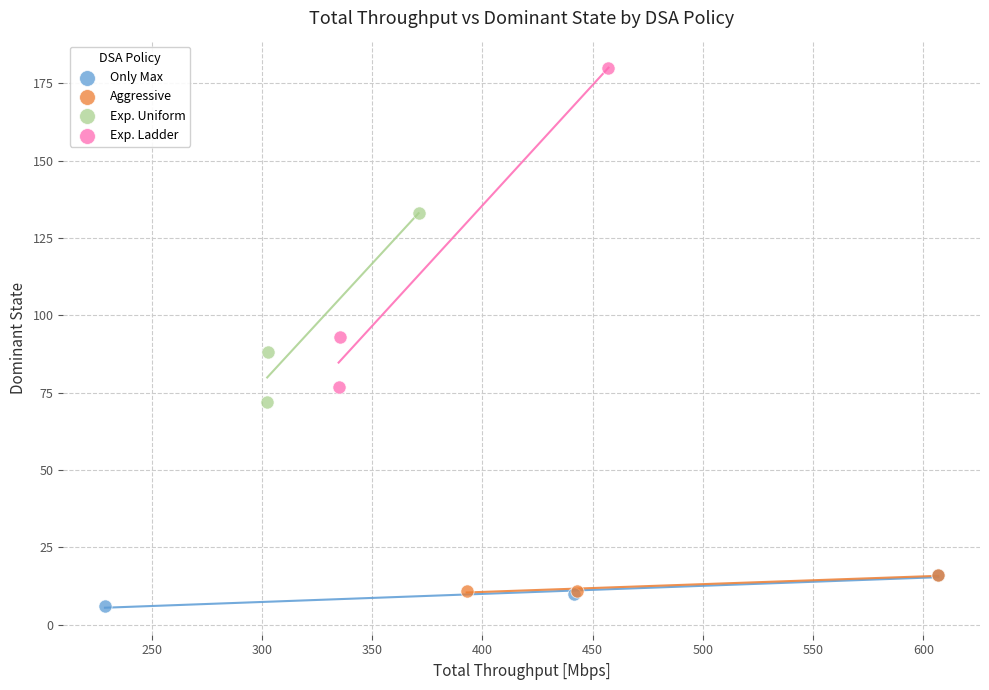

Which series has the largest Y range (max minus min)?

Exp. Ladder